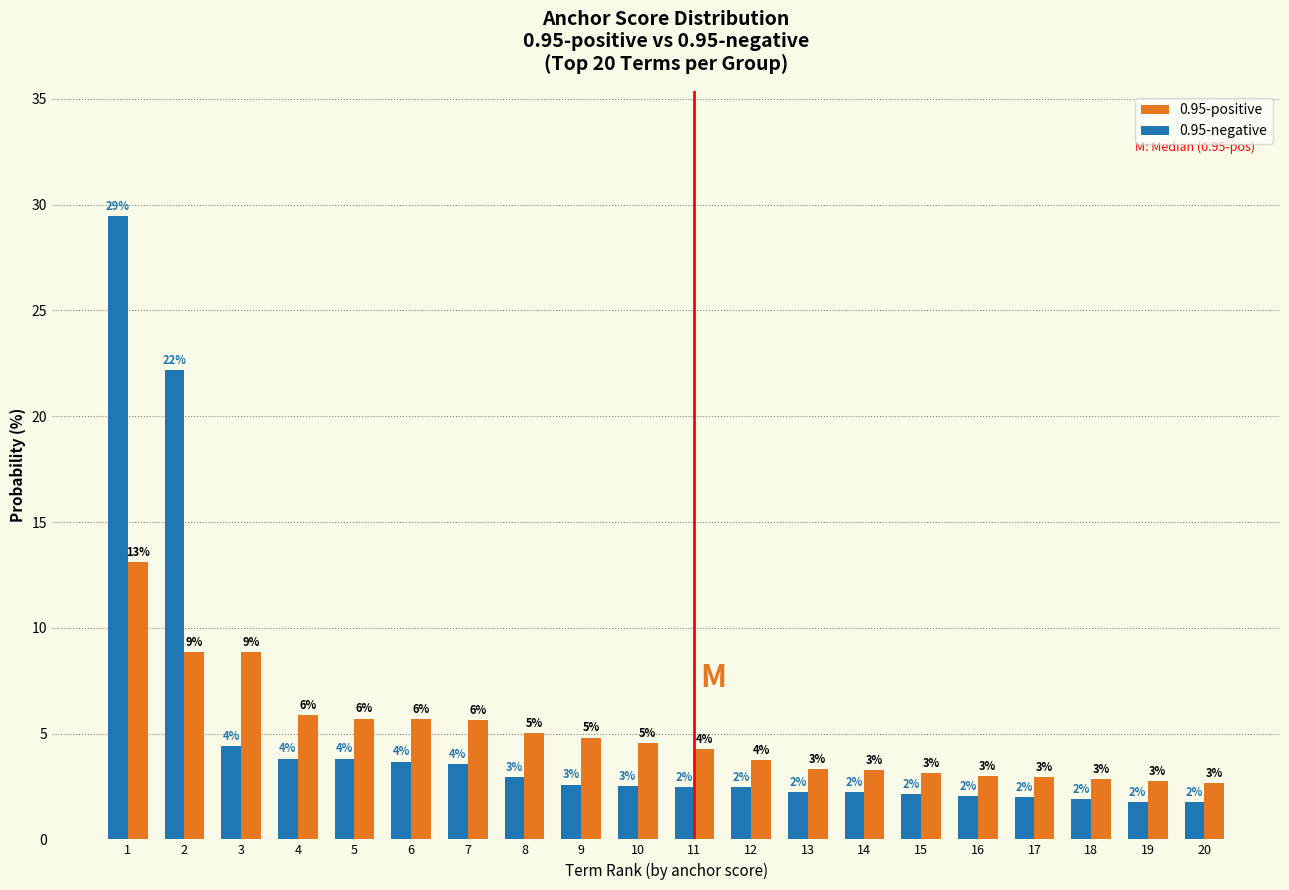

Which category has the lowest value in the 0.95-positive series?

20